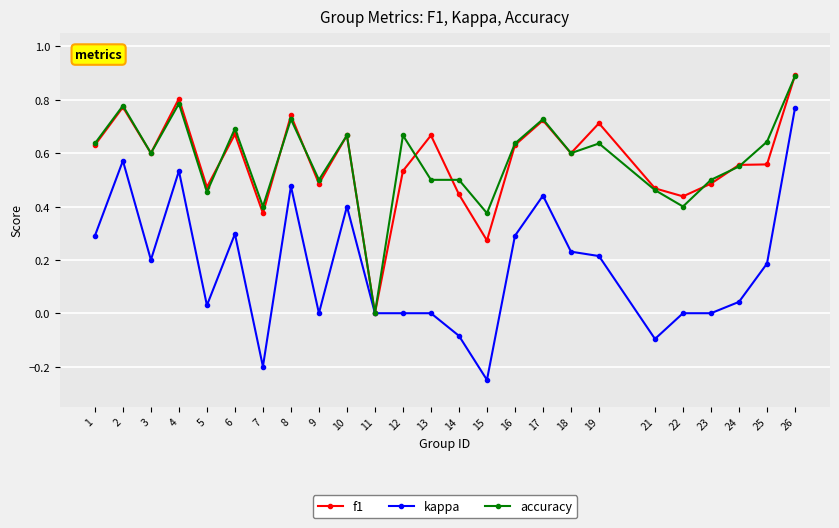

Does the chart display data point markers on the line(s)?

Yes